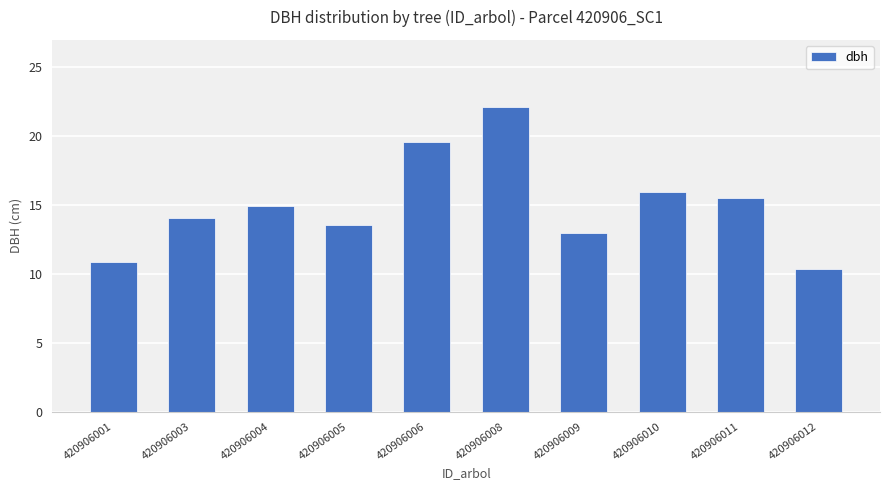

Which category has the highest value across all series?

420906008